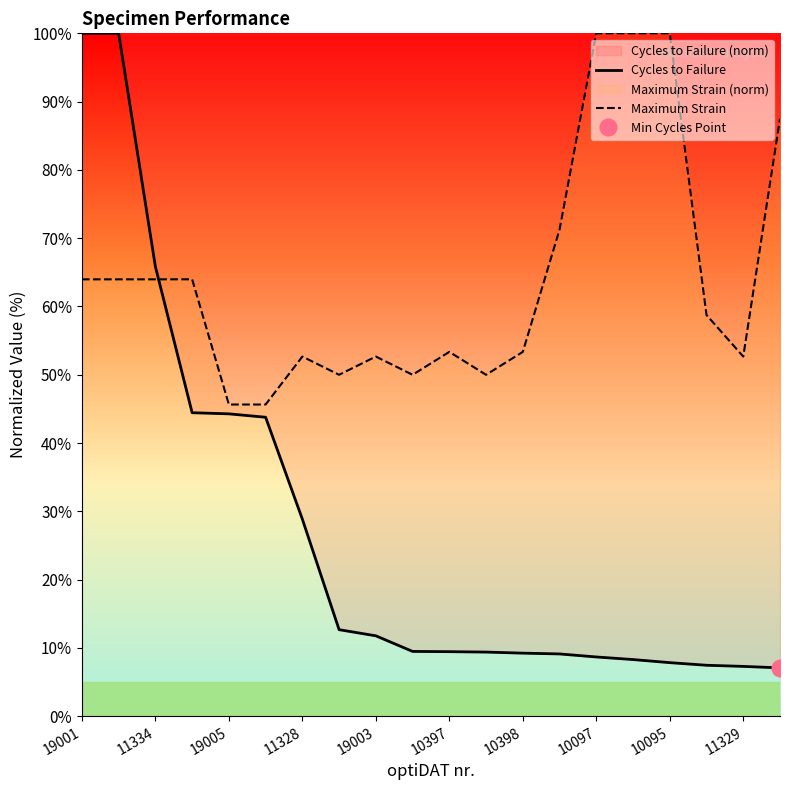

True or false: Cycles to Failure has a value of 11.5 at 19.

False